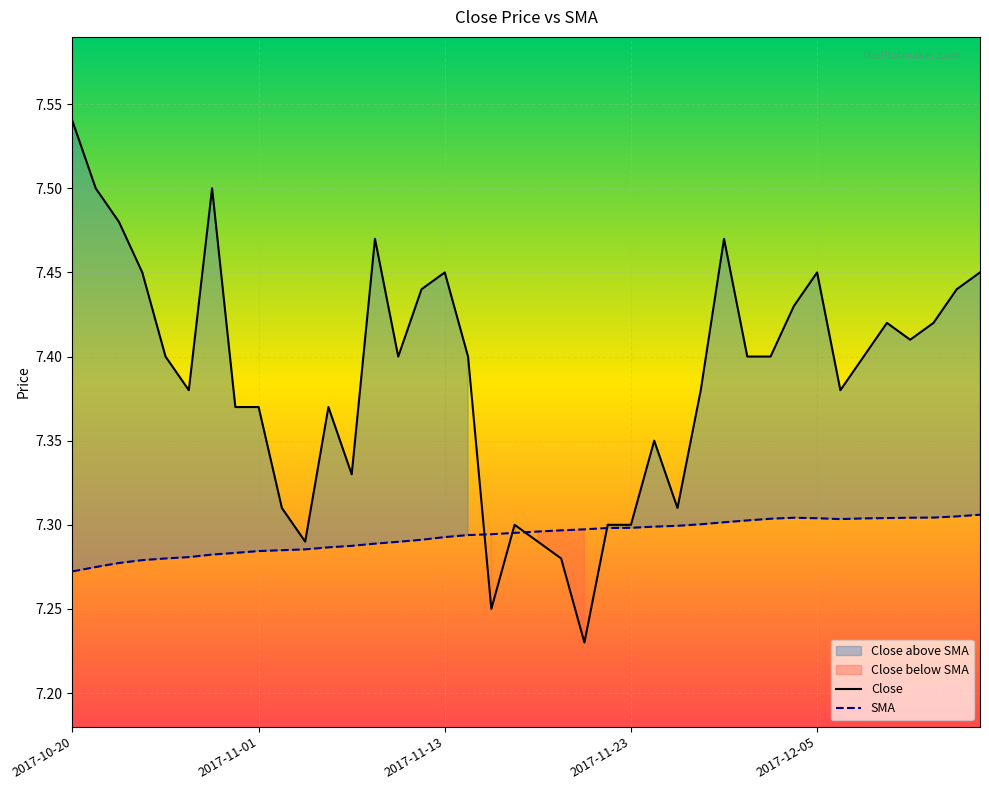

At which category does SMA reach its first local peak?

31